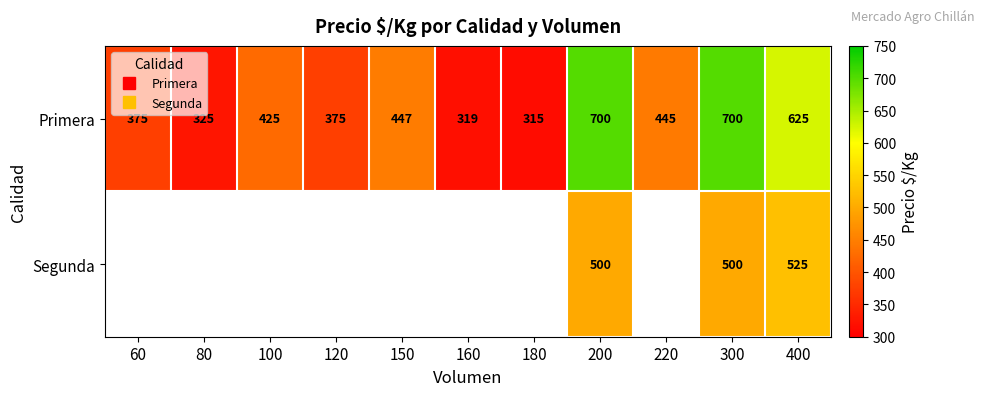

Rank the categories by Primera value from lowest to highest.

180, 160, 80, 60, 120, 100, 220, 150, 400, 200, 300